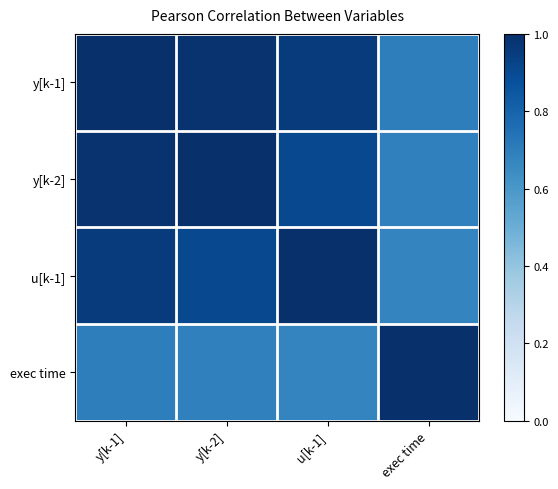

What is the difference between the highest and lowest values at y[k-1]?

0.3